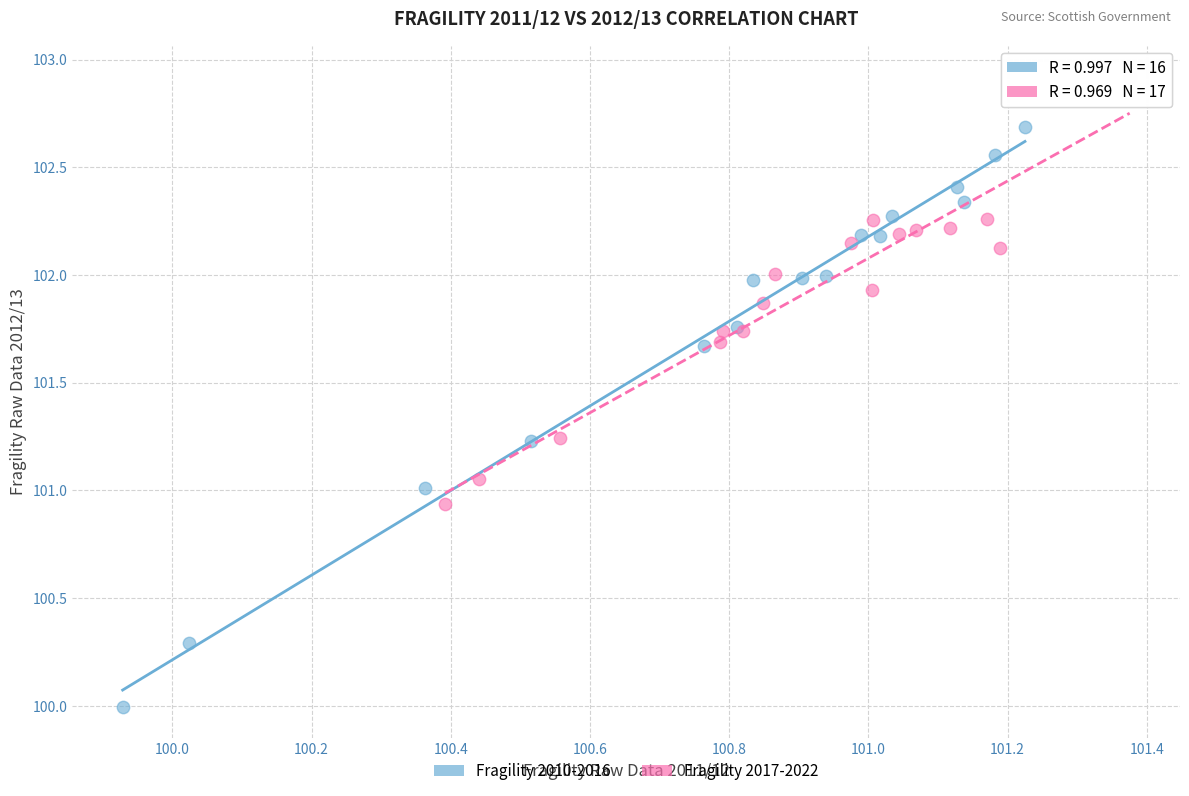

Which series reaches the minimum Y coordinate?

Fragility 2010-2016